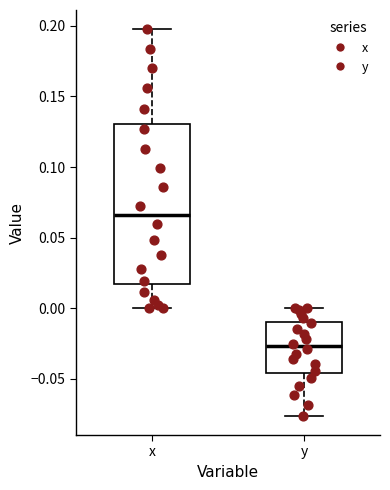

Reading left to right, read every box against the y-axis: the position of its median line, the range the box covers, and the ends of its whiskers. The values are not printed on the chart, so give them approximately, as read against the axis.

x: median 0.065, box 0.015 to 0.130, whiskers 0.000 to 0.195
y: median -0.025, box -0.045 to -0.010, whiskers -0.075 to 0.000